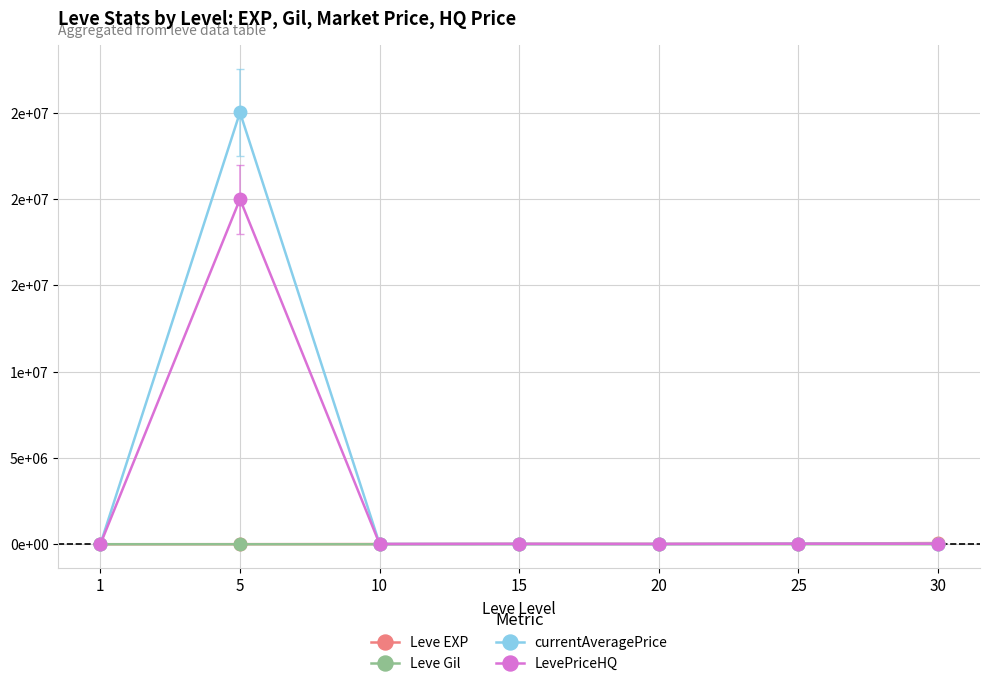

Read the Leve Gil value at 10.

293.0